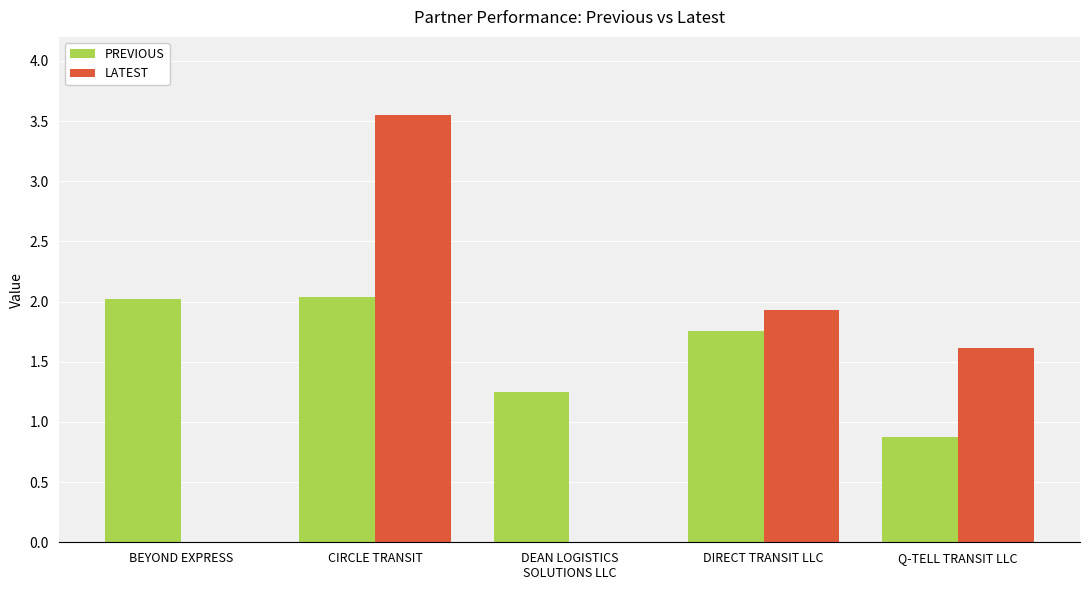

The value of LATEST at DIRECT TRANSIT LLC is 1.1. True or false?

False